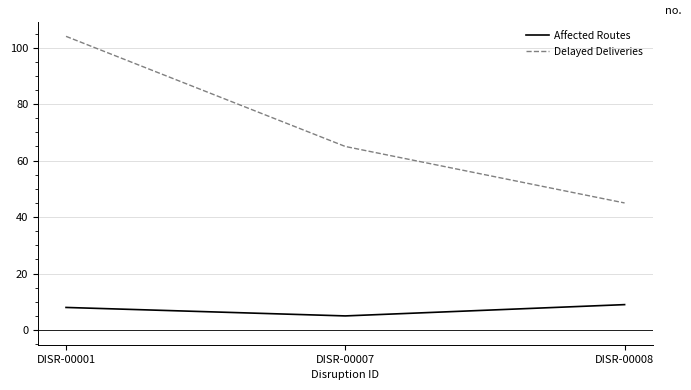

Reading left to right, transcribe all the data shown in this chart.

Affected Routes: 8	5	9
Delayed Deliveries: 104	65	45